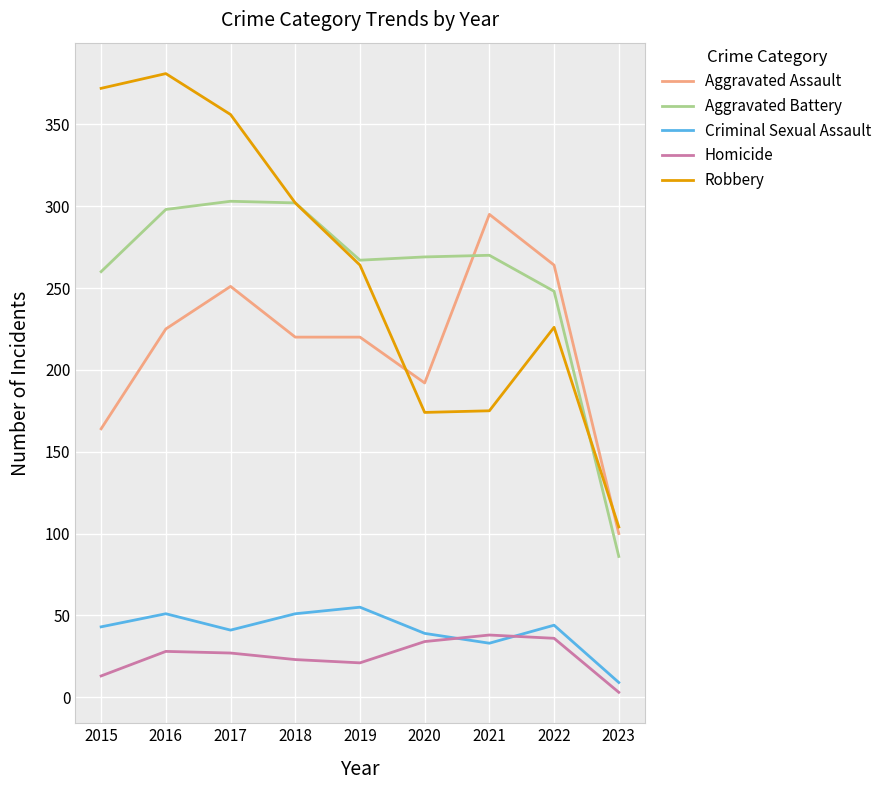

In Criminal Sexual Assault, how many points are higher than both neighbors (excluding endpoints)?

3